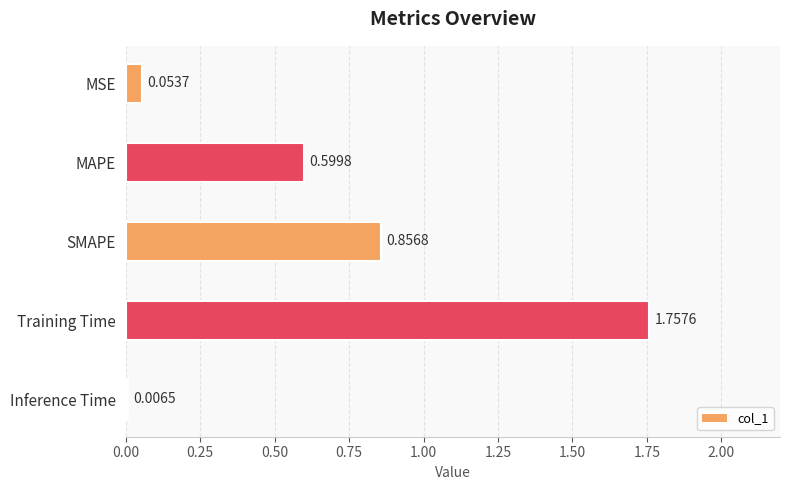

What is the value of the 2nd bar from the left?

0.6